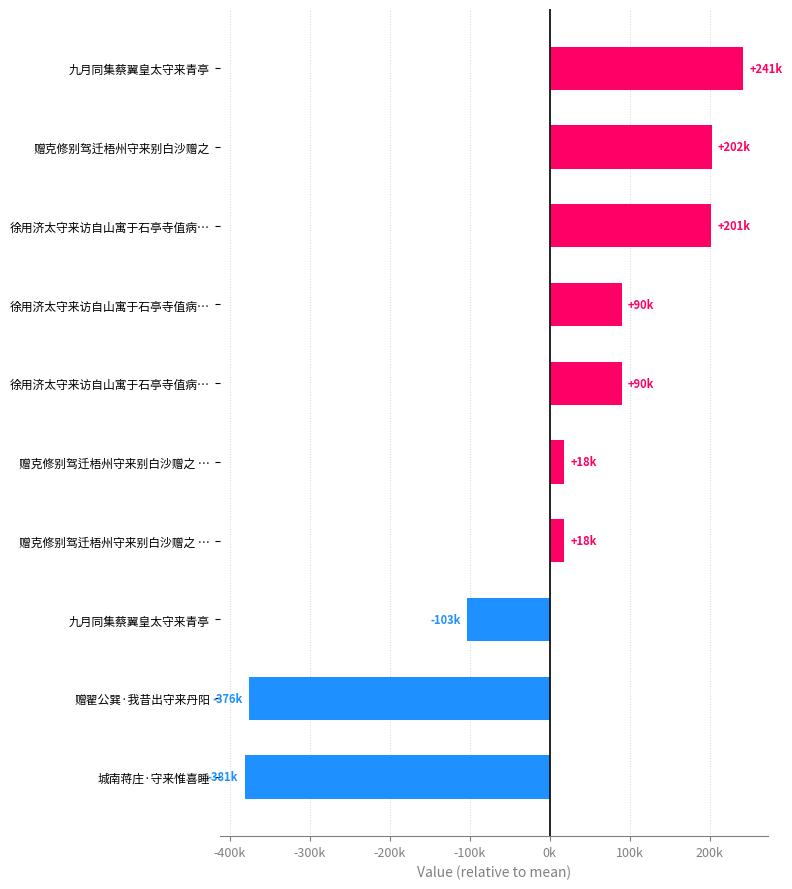

Does the chart contain any negative values?

Yes